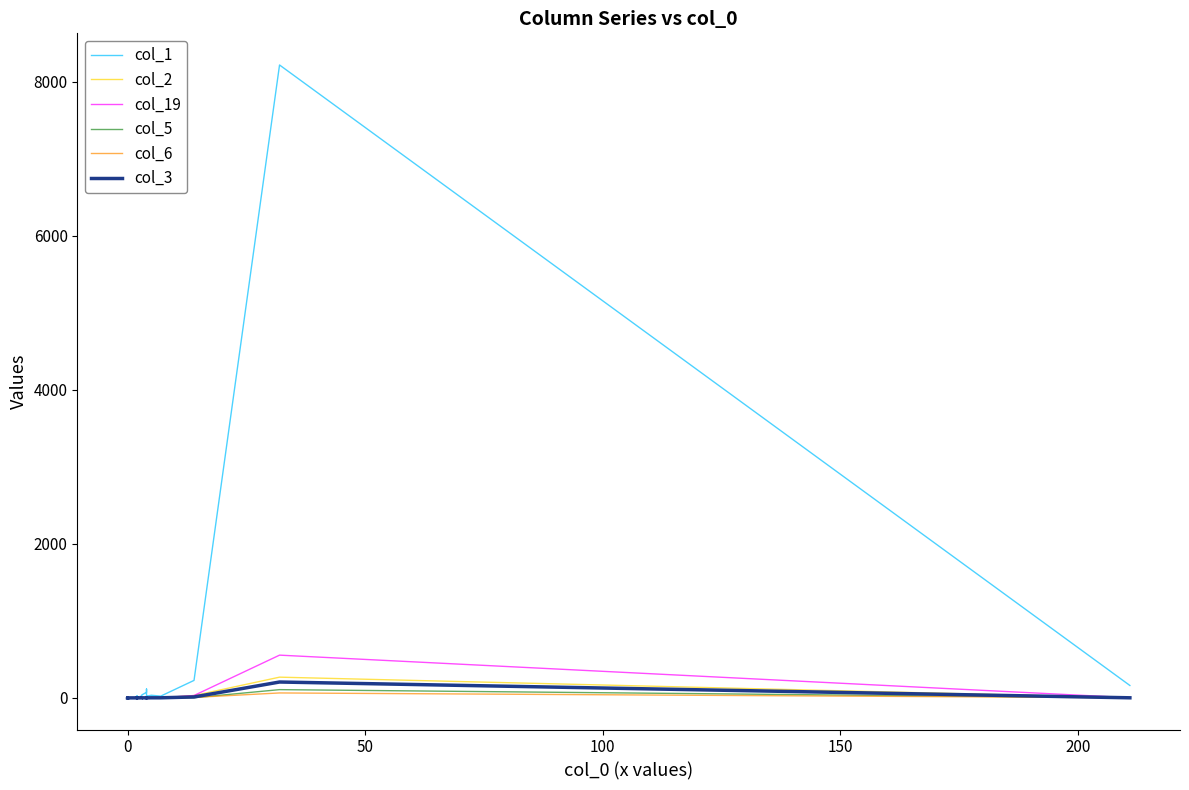

How many lines are shown in the chart?

6